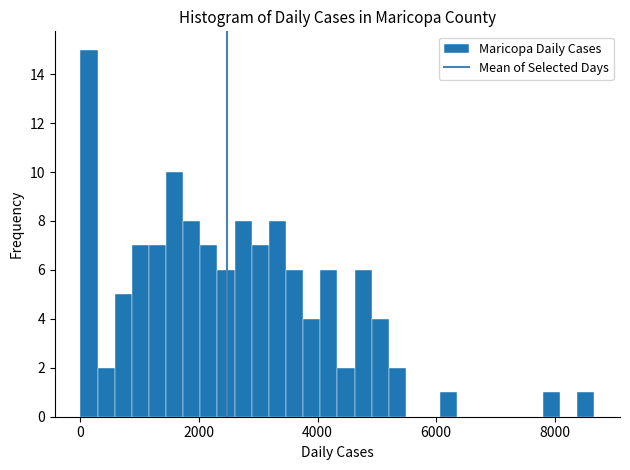

Around what value on the x-axis is the tallest bar? Give the approximate position of its centre, as read against the axis.

200